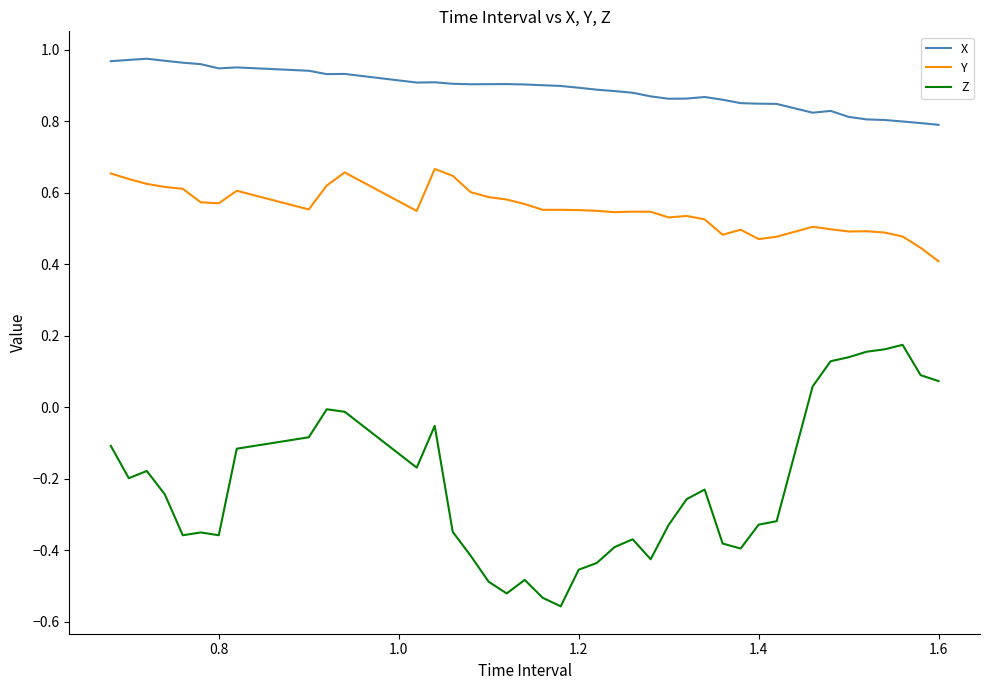

Which series has the widest spread of values?

Z